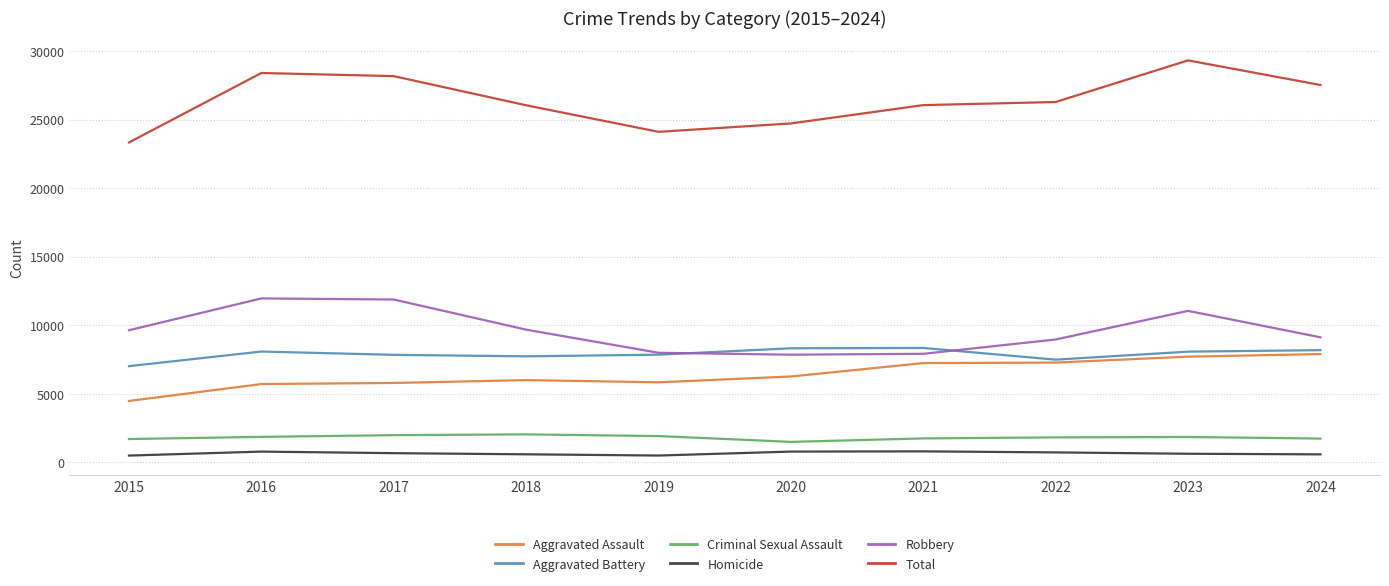

What is the maximum value shown in the chart?

29323